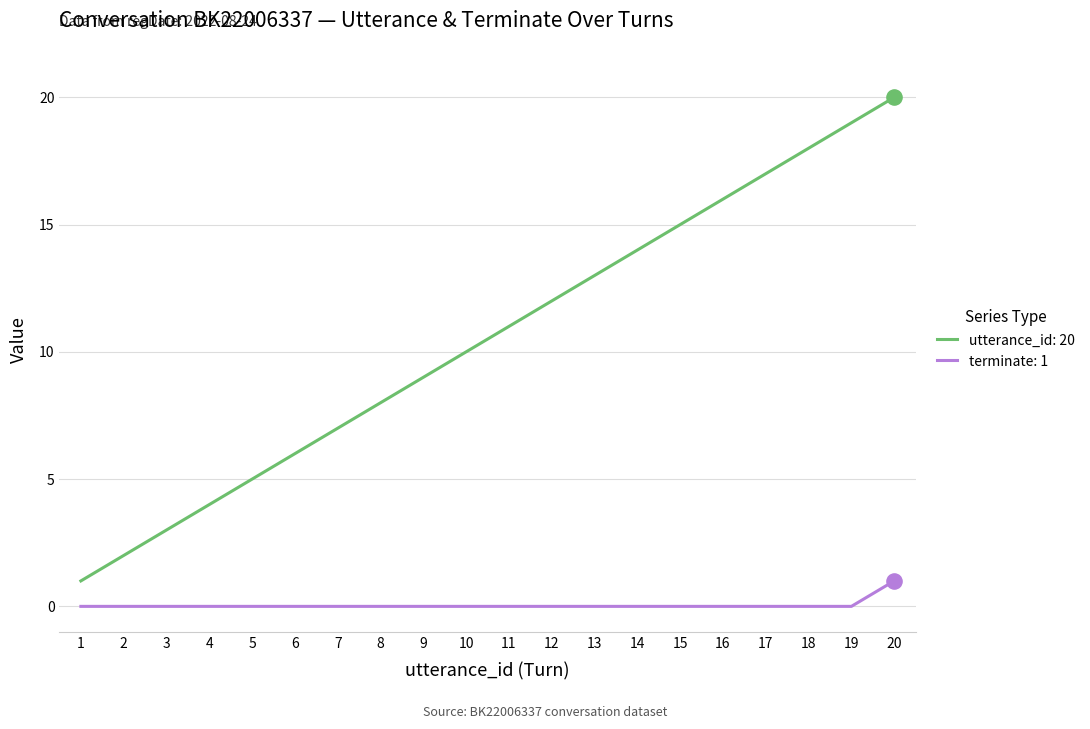

At which category is the sum across all series the highest?

20